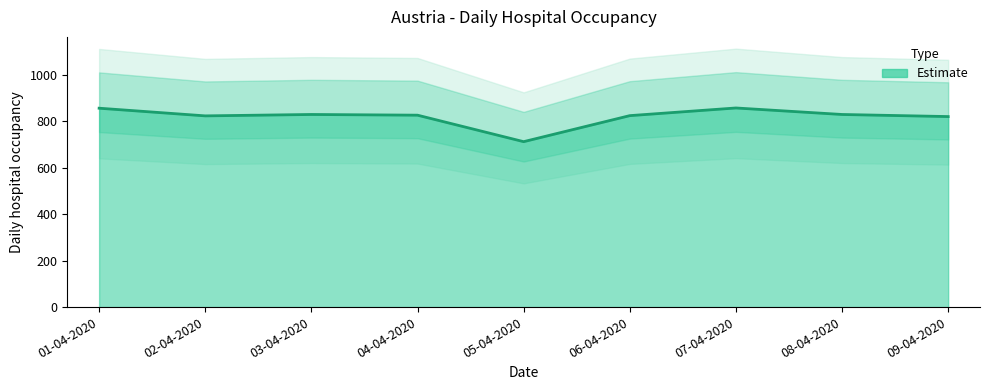

Is it true that the value at 05-04-2020 is 1213?

False